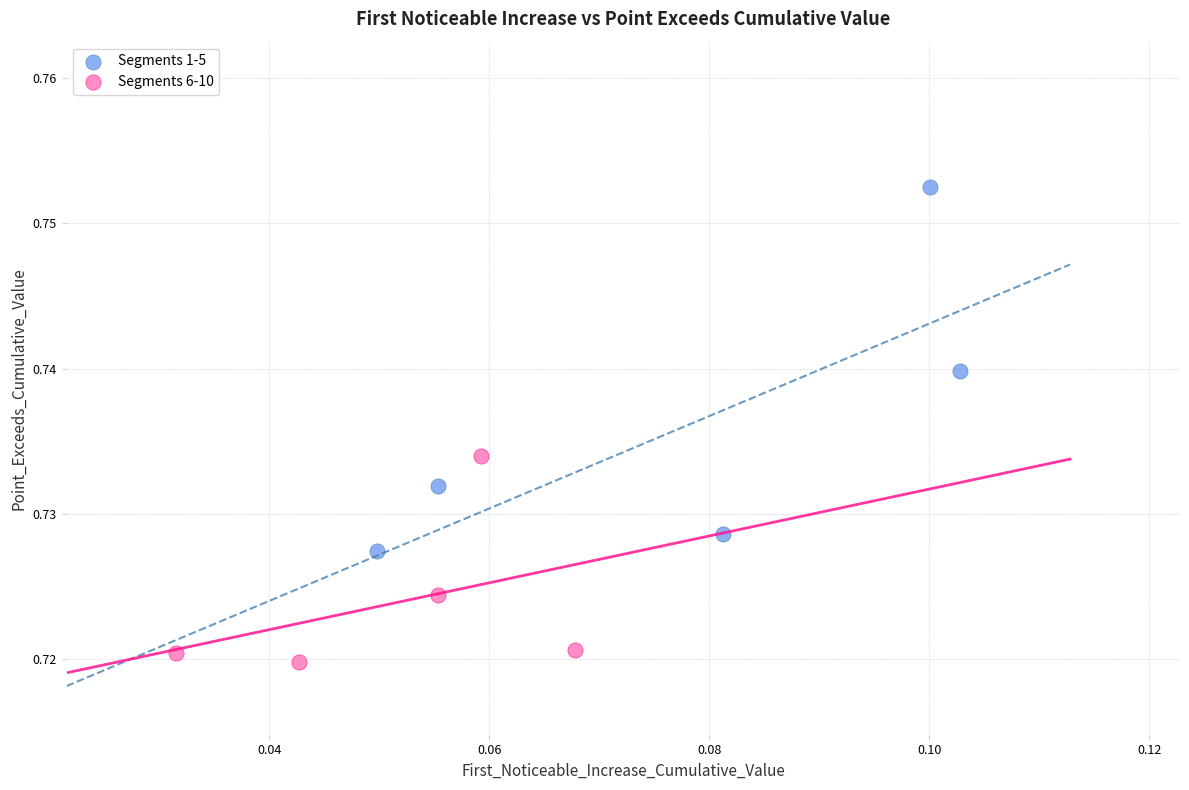

What are all the series names shown in the legend?

Segments 1-5, Segments 6-10